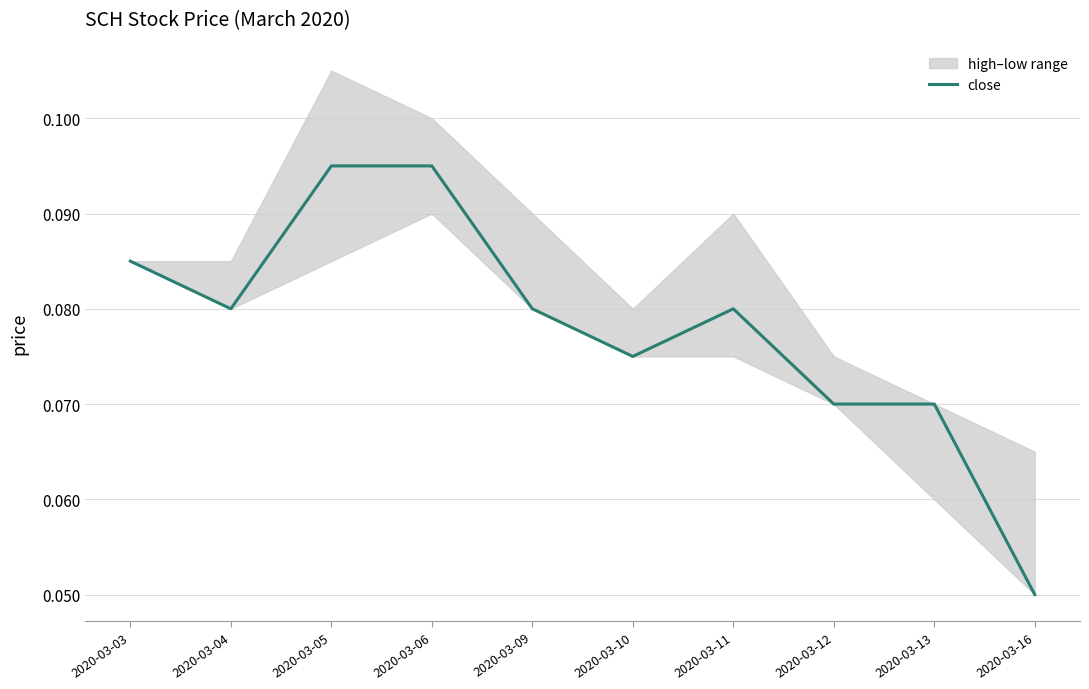

The value of close at 2020-03-04 is 0.0. True or false?

False